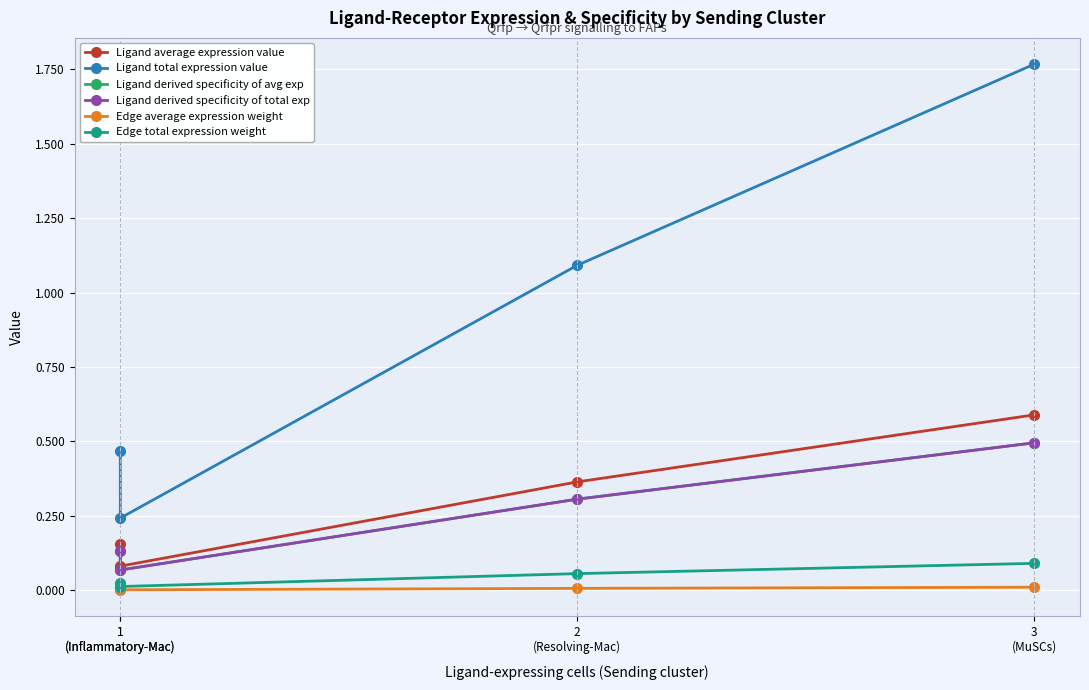

Where is Edge total expression weight nearest to the value 0?

1
(Inflammatory-Mac)